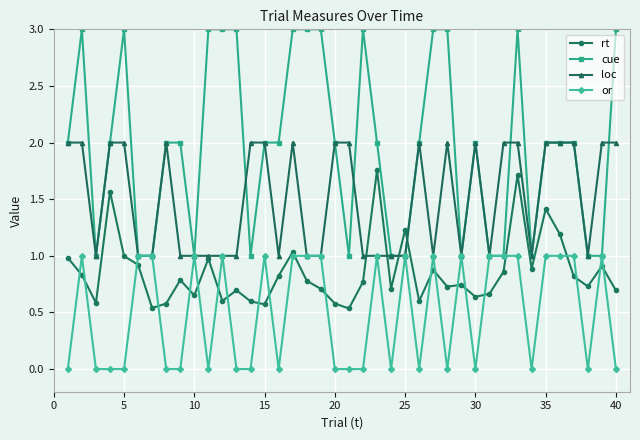

True or false: rt has more than 0 interior local peaks.

True